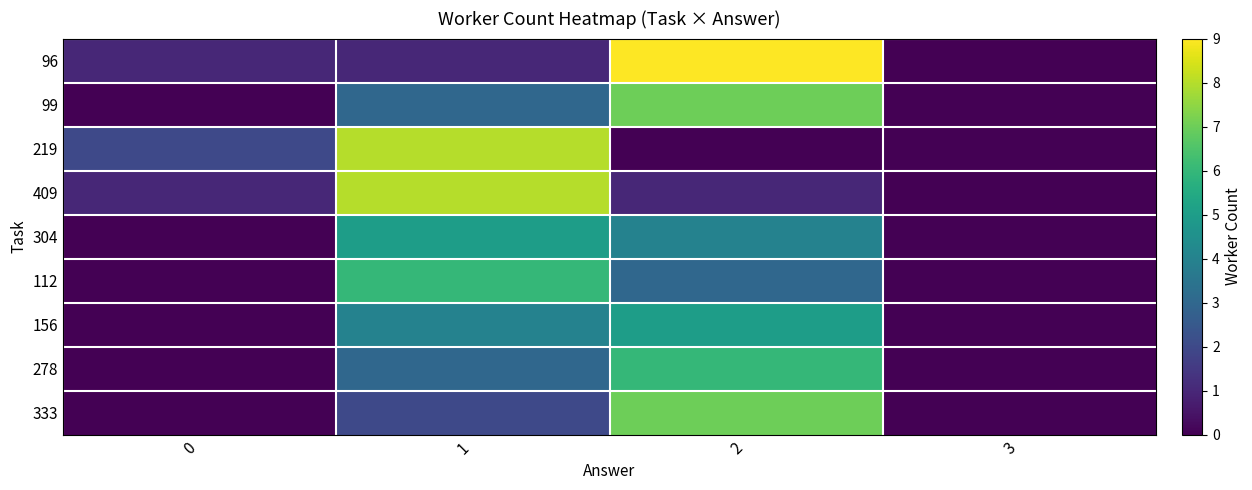

Which series has the largest total across all categories?

96